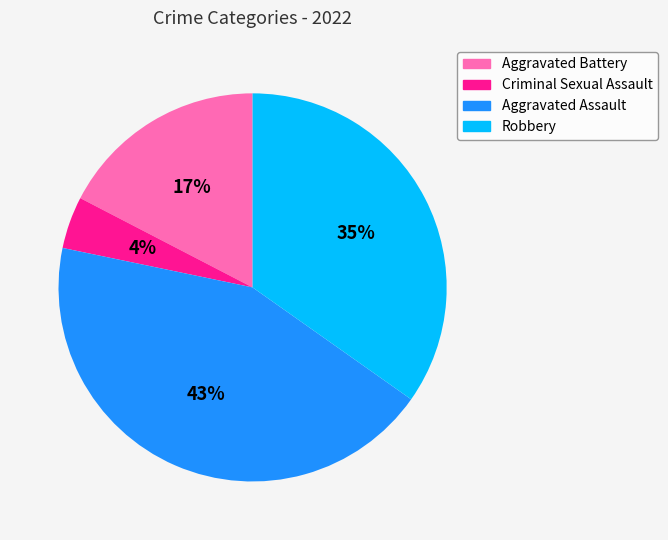

Is there a majority slice in this chart?

No